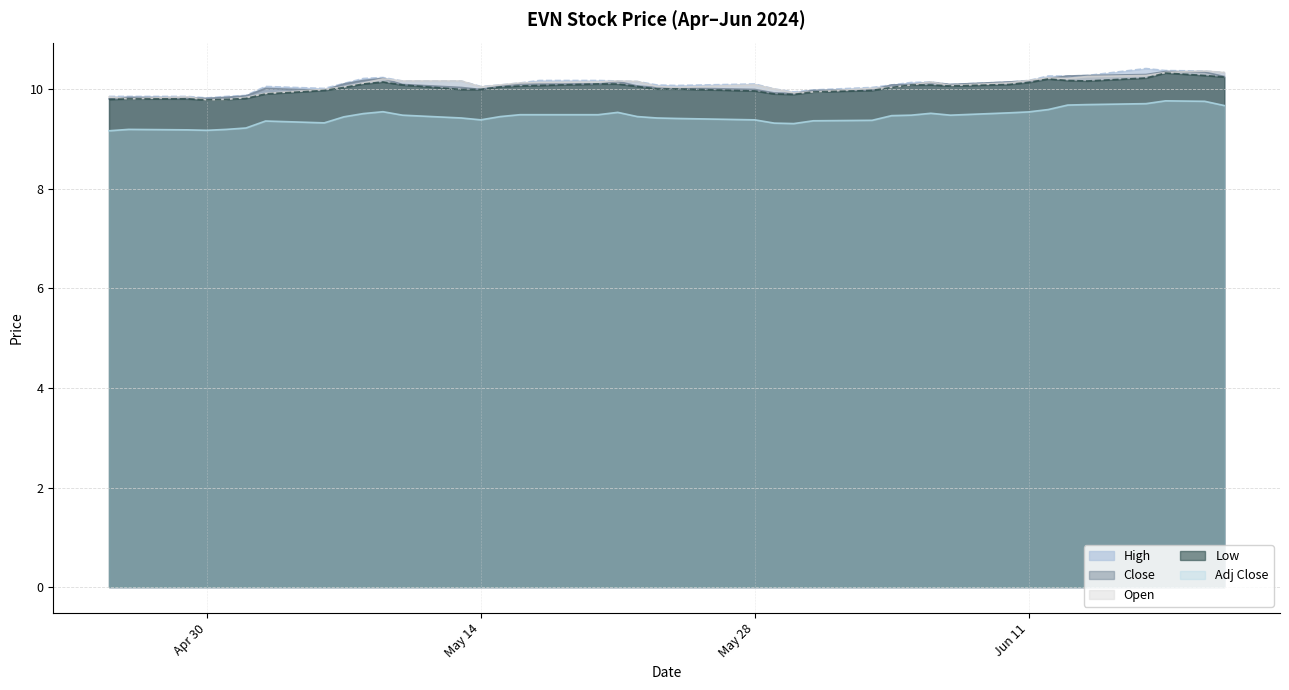

How many categories are shown in the chart?

40